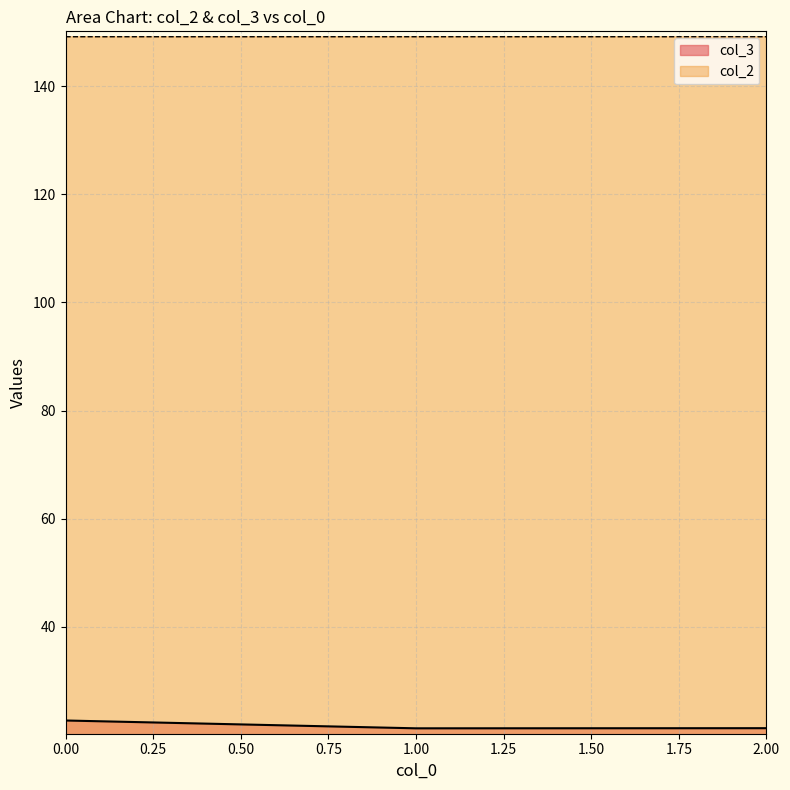

Does the chart have visible grid lines?

Yes